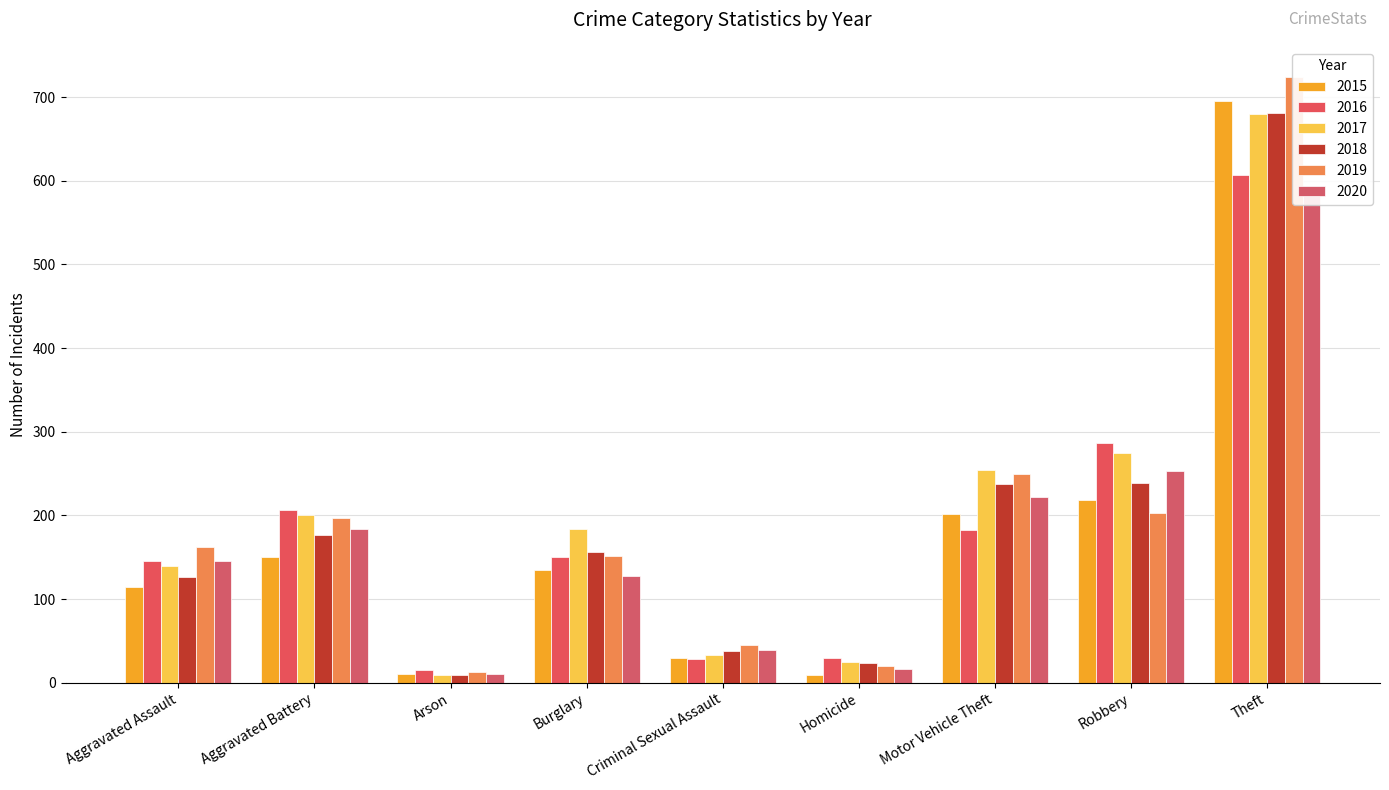

At which label does 2015 reach its minimum?

Homicide